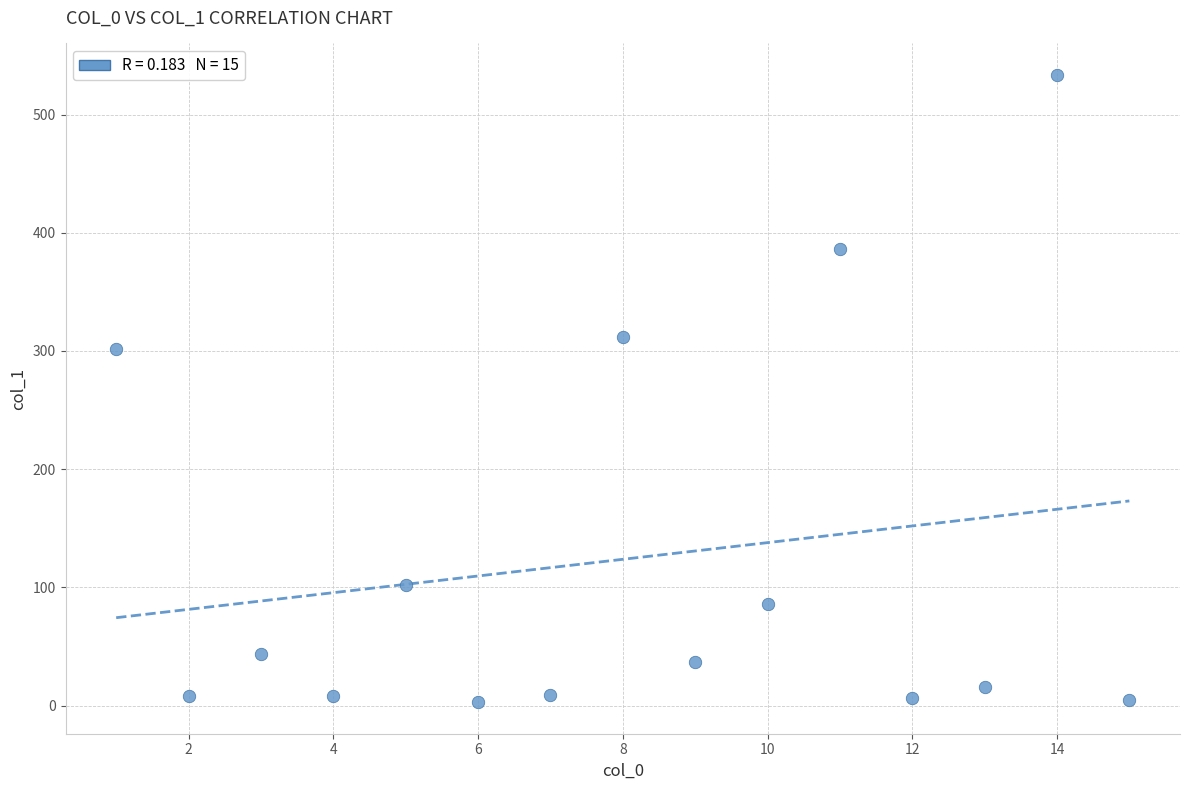

What Y value in the scatter plot is closest to 268?

301.7